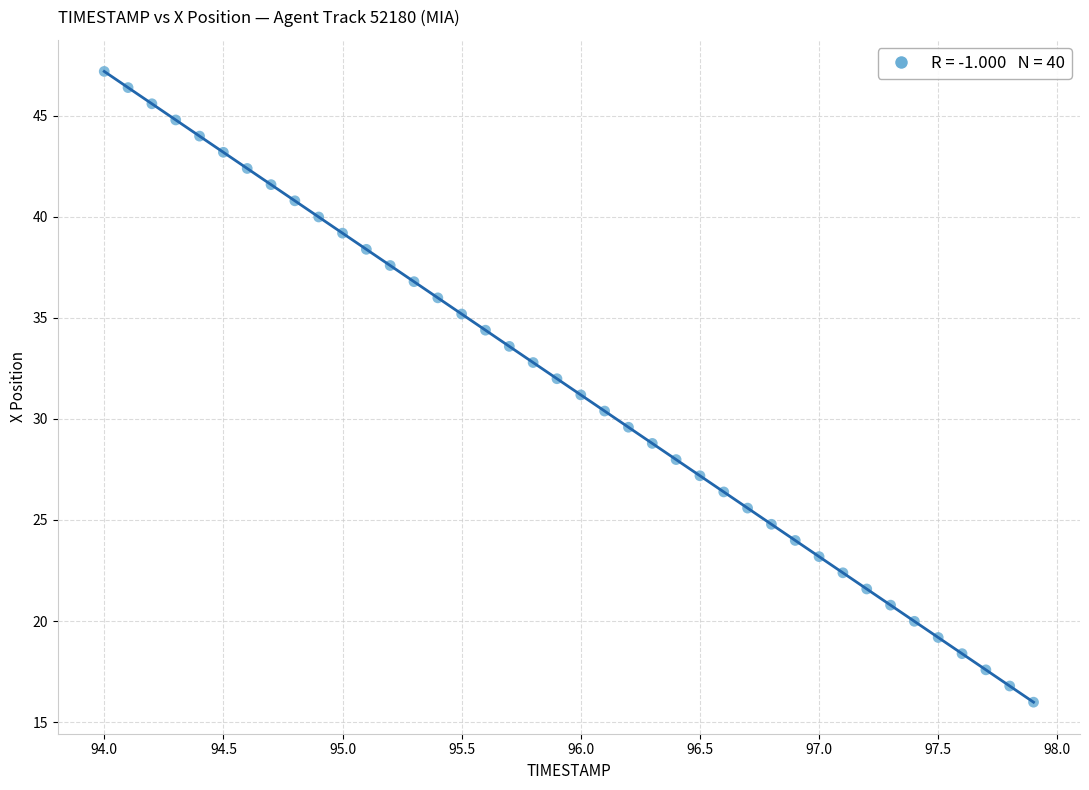

What is the range of X values (max minus min)?

3.9